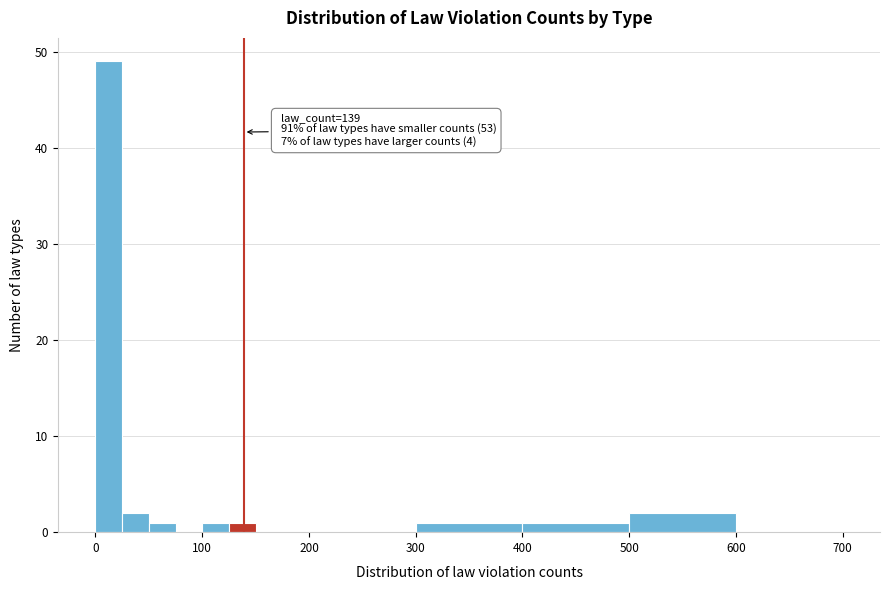

Read against the x-axis, roughly where is the centre of the tallest bar?

10